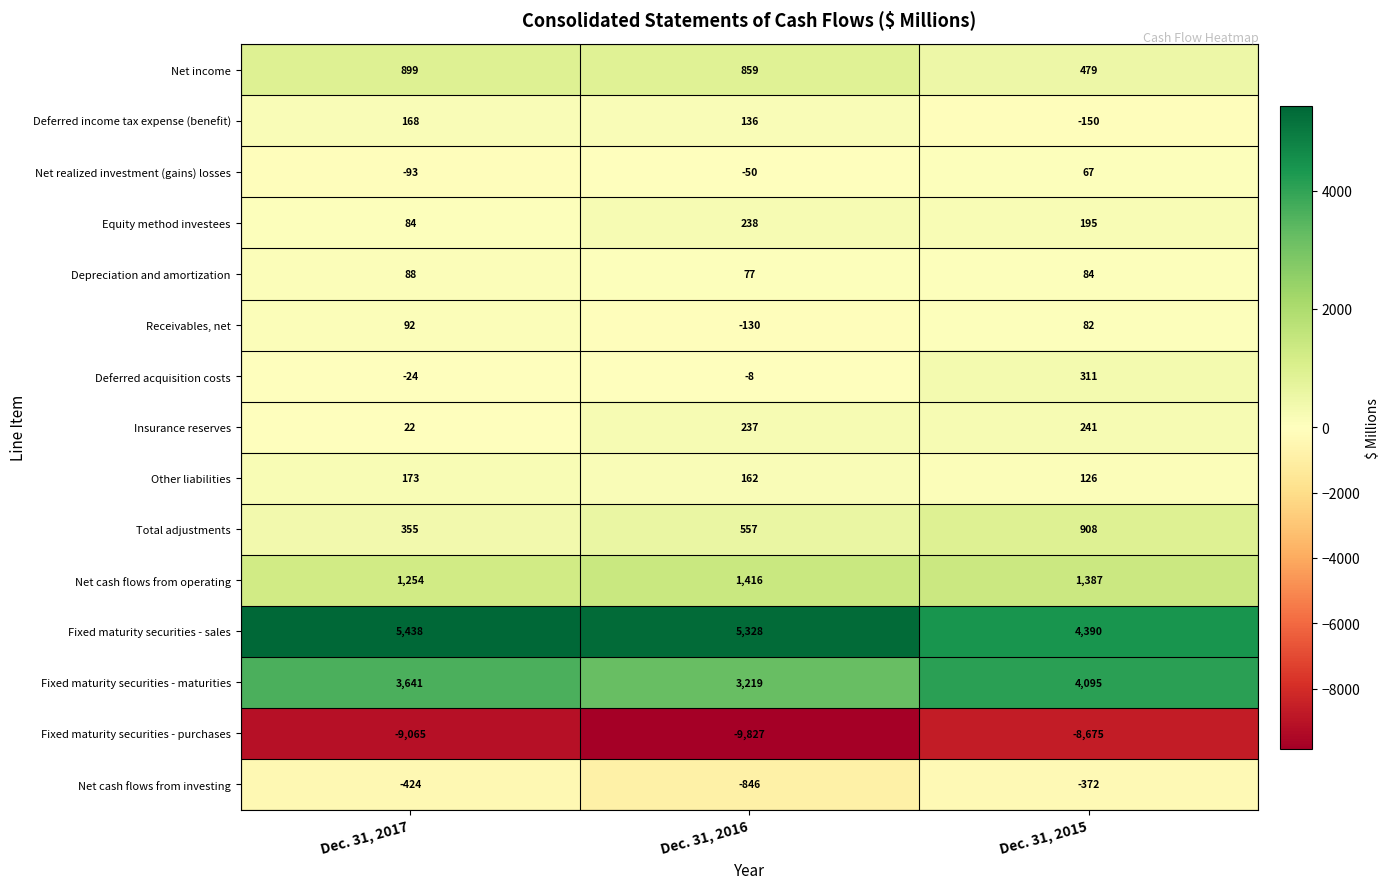

At which category is the sum across all series the highest?

Dec. 31, 2015